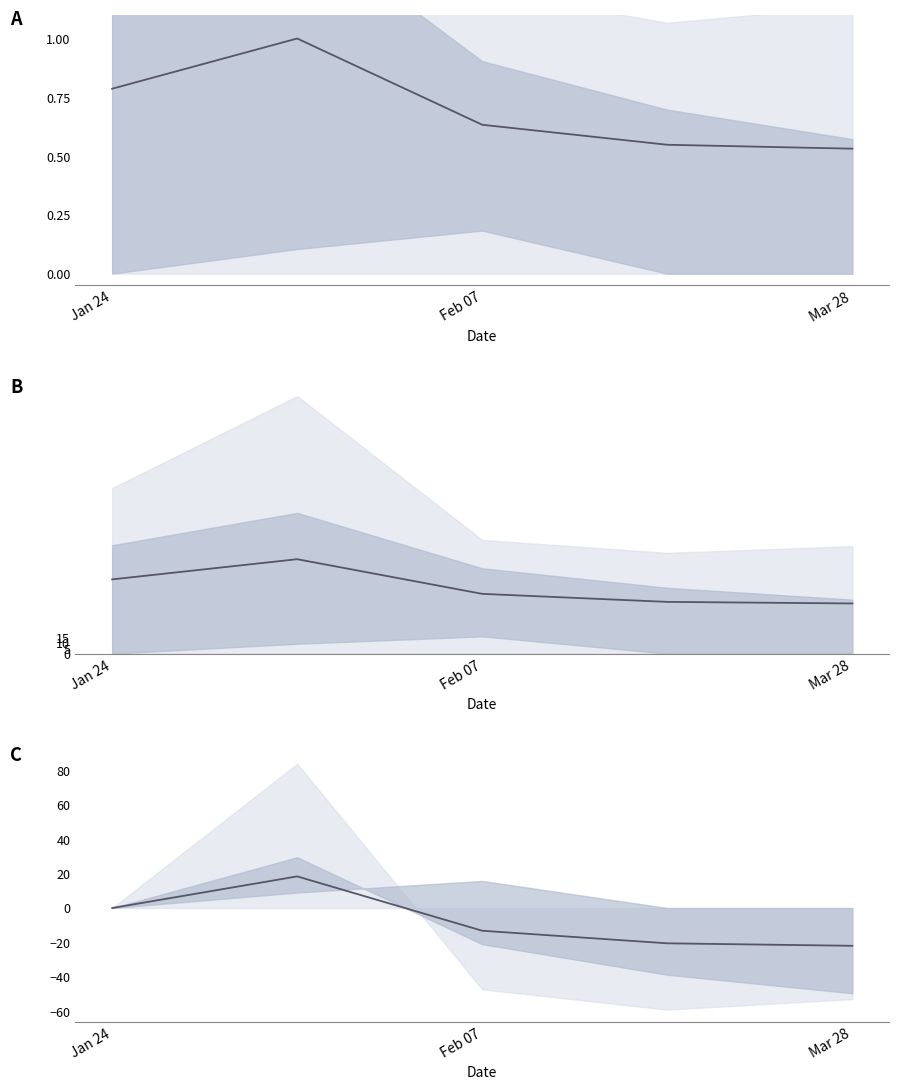

At which category does the chart reach its minimum across all series?

Mar 28